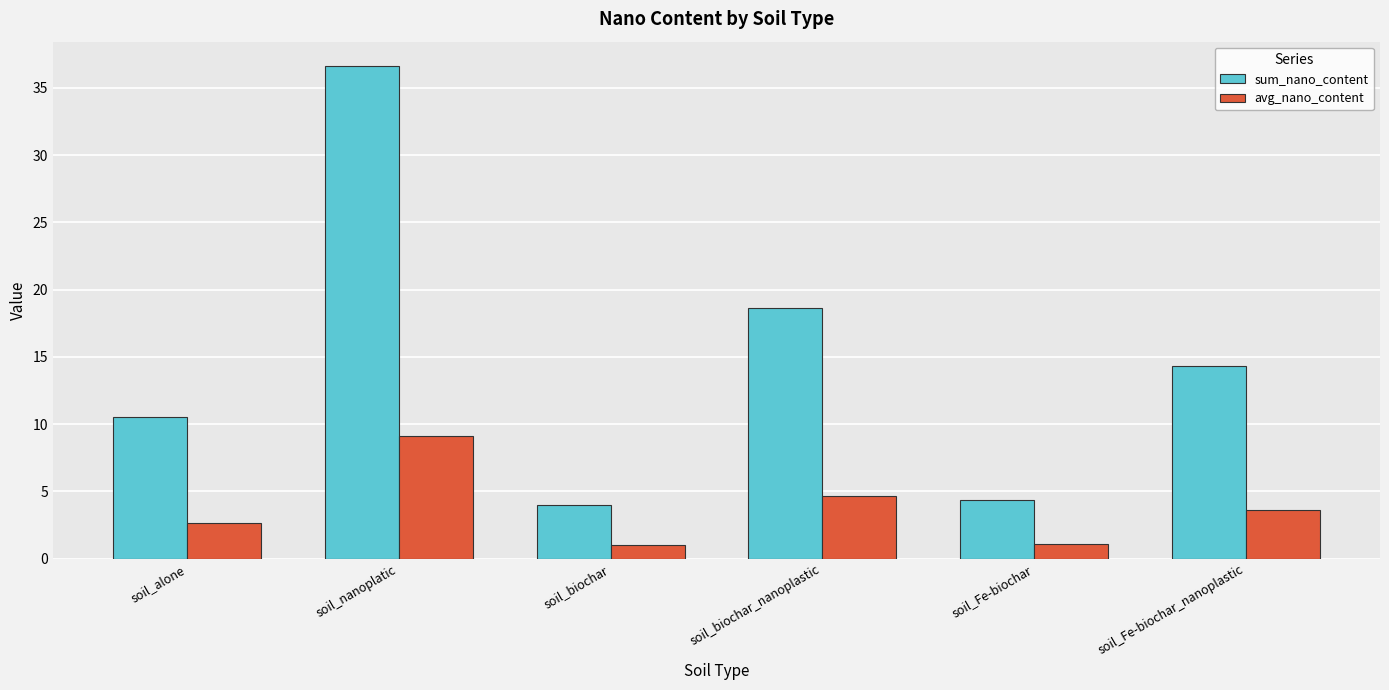

At which label does sum_nano_content reach its peak?

soil_nanoplatic